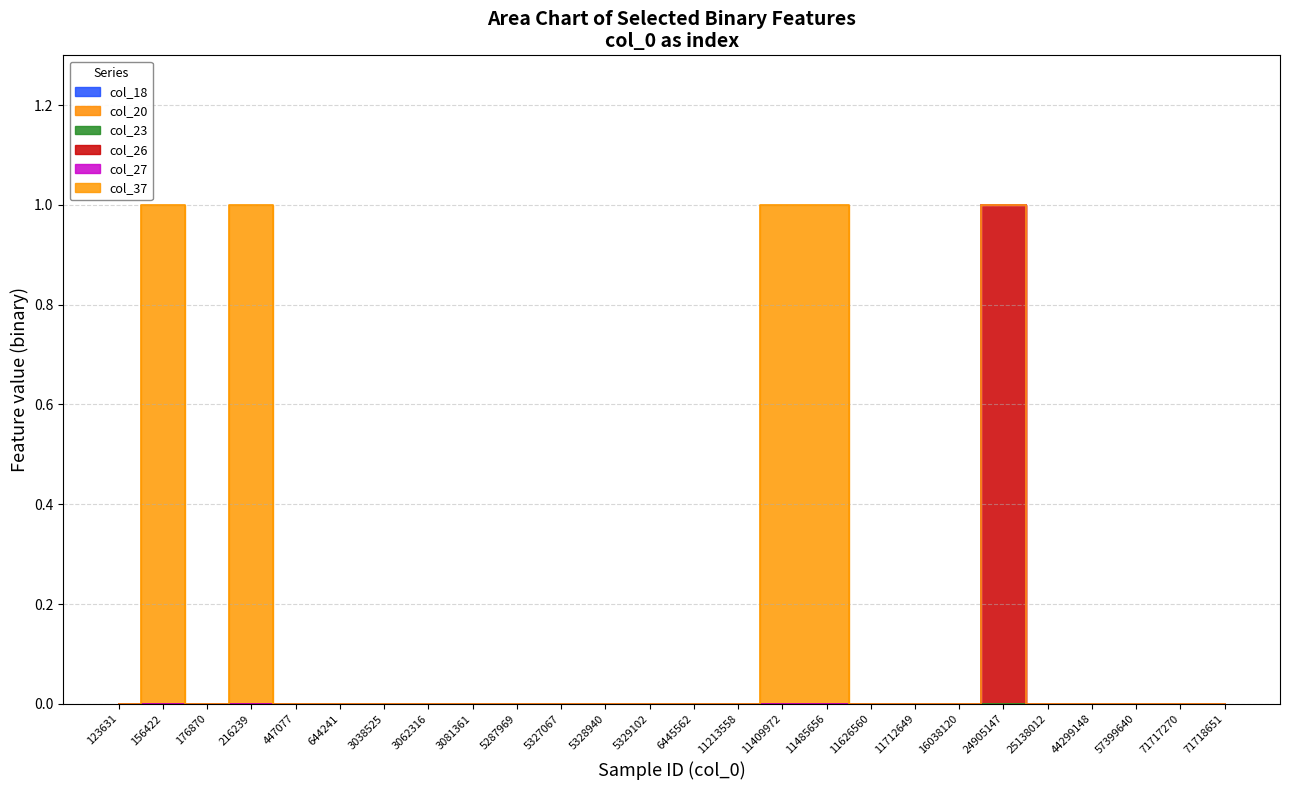

In col_37, how many points are lower than both neighbors (excluding endpoints)?

1